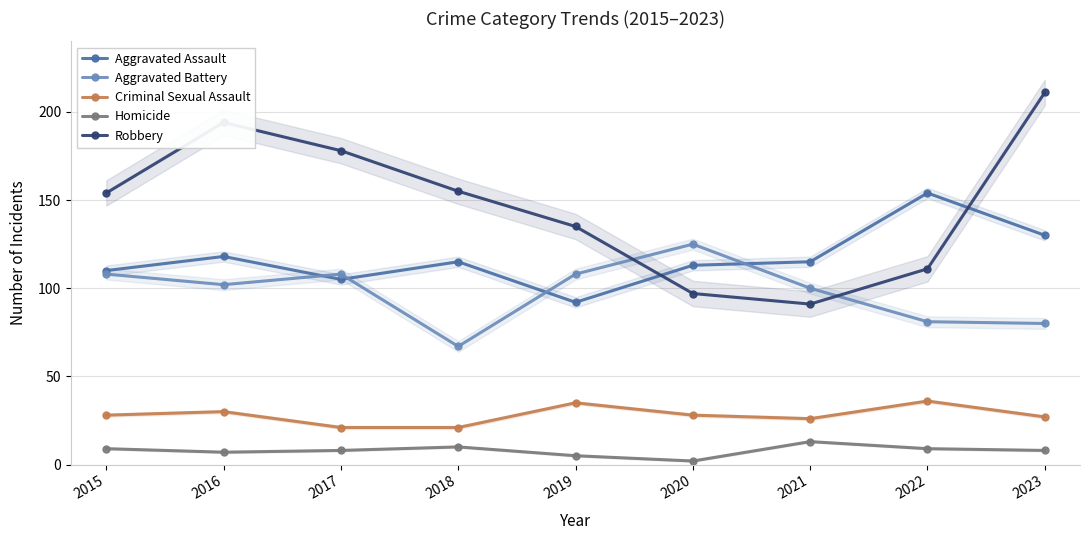

The Homicide series shows 13 at 2021. True or false?

True